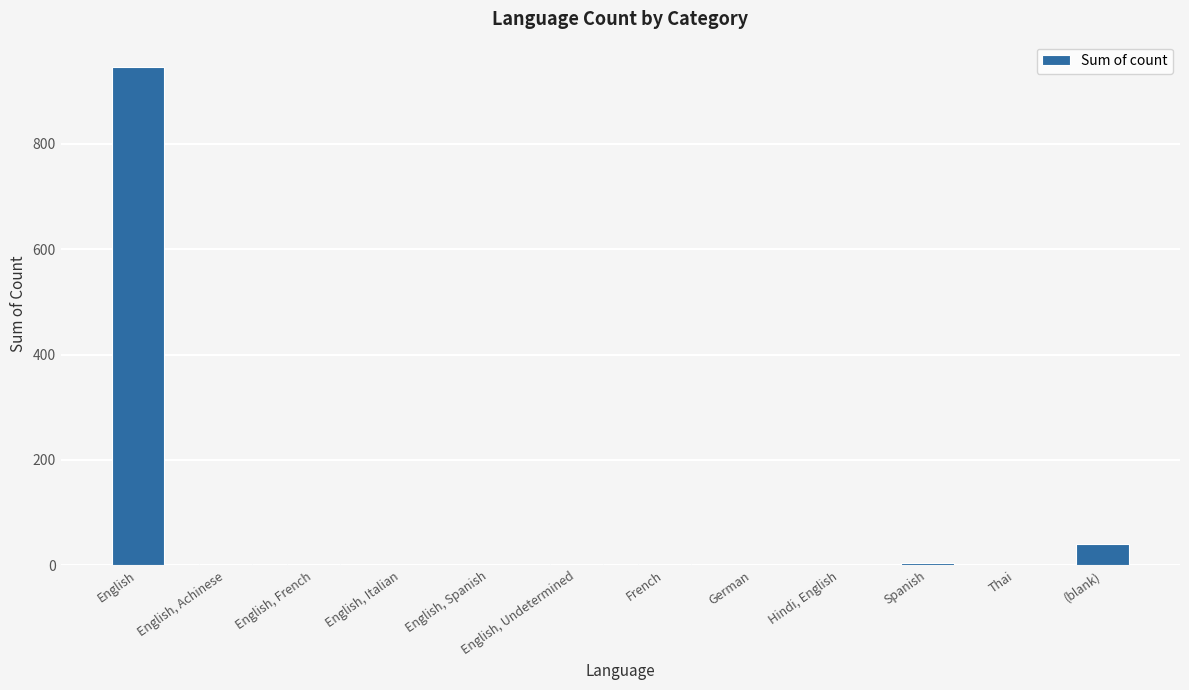

What is the sum of all values?

1005